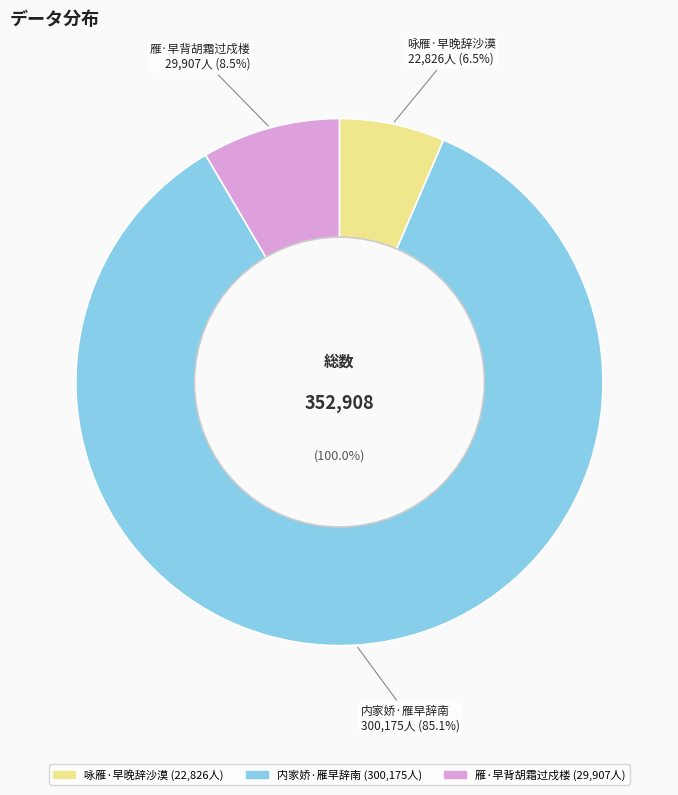

Rank the categories by value from lowest to highest.

咏雁·早晚辞沙漠, 雁·早背胡霜过戍楼, 内家娇·雁早辞南